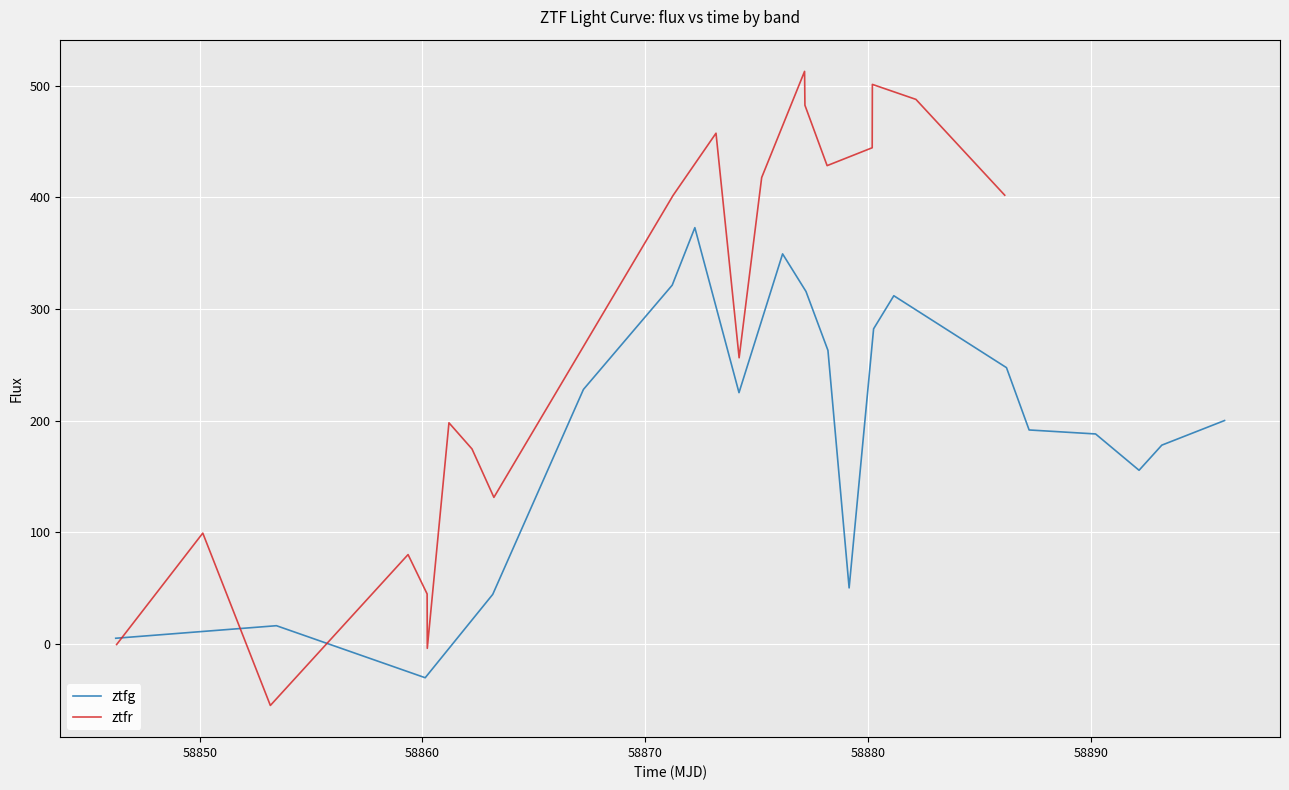

What is the maximum value for ztfr?

513.0